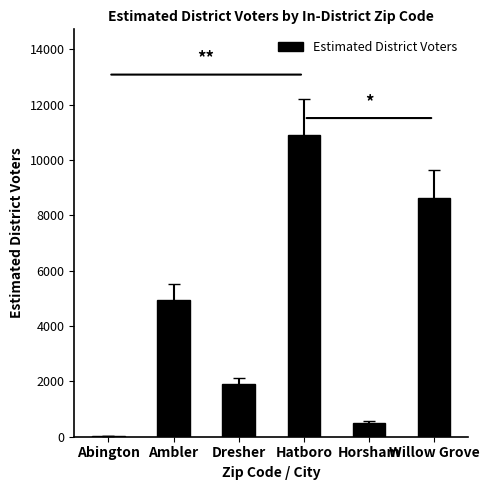

Between Abington and Dresher, which is larger?

Dresher